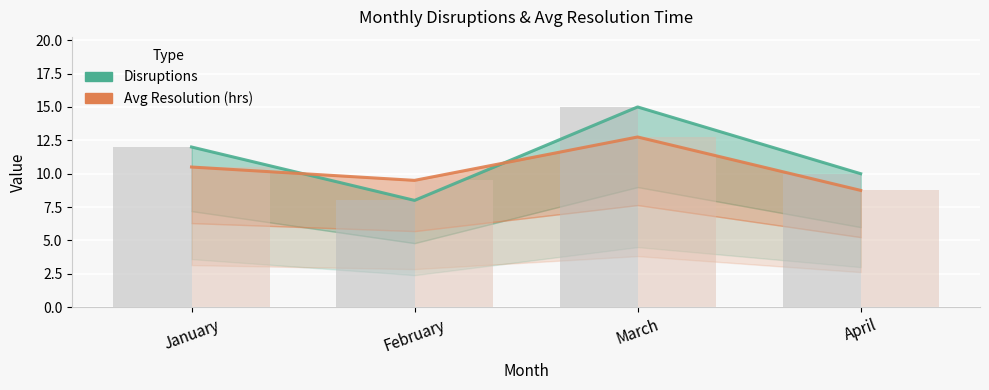

What is the difference between the Avg Resolution (hrs) values at April and January?

1.8